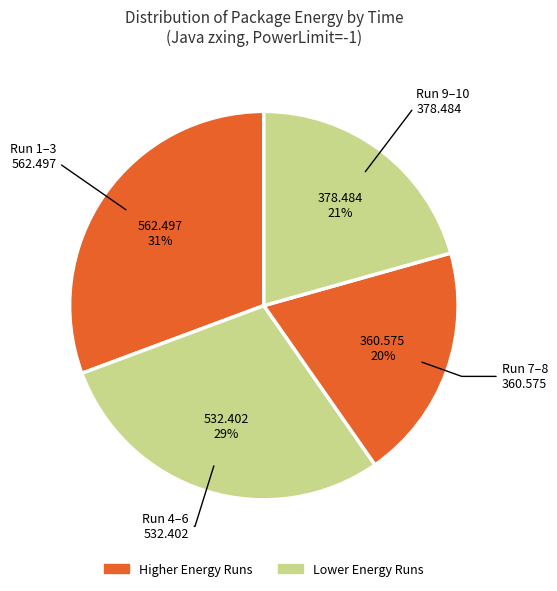

Count the number of slices in the pie.

4